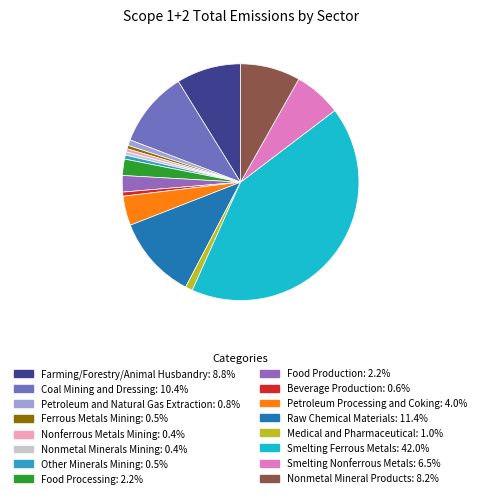

Approximately how many times larger is the value at Food Processing compared to Coal Mining and Dressing?

0.2